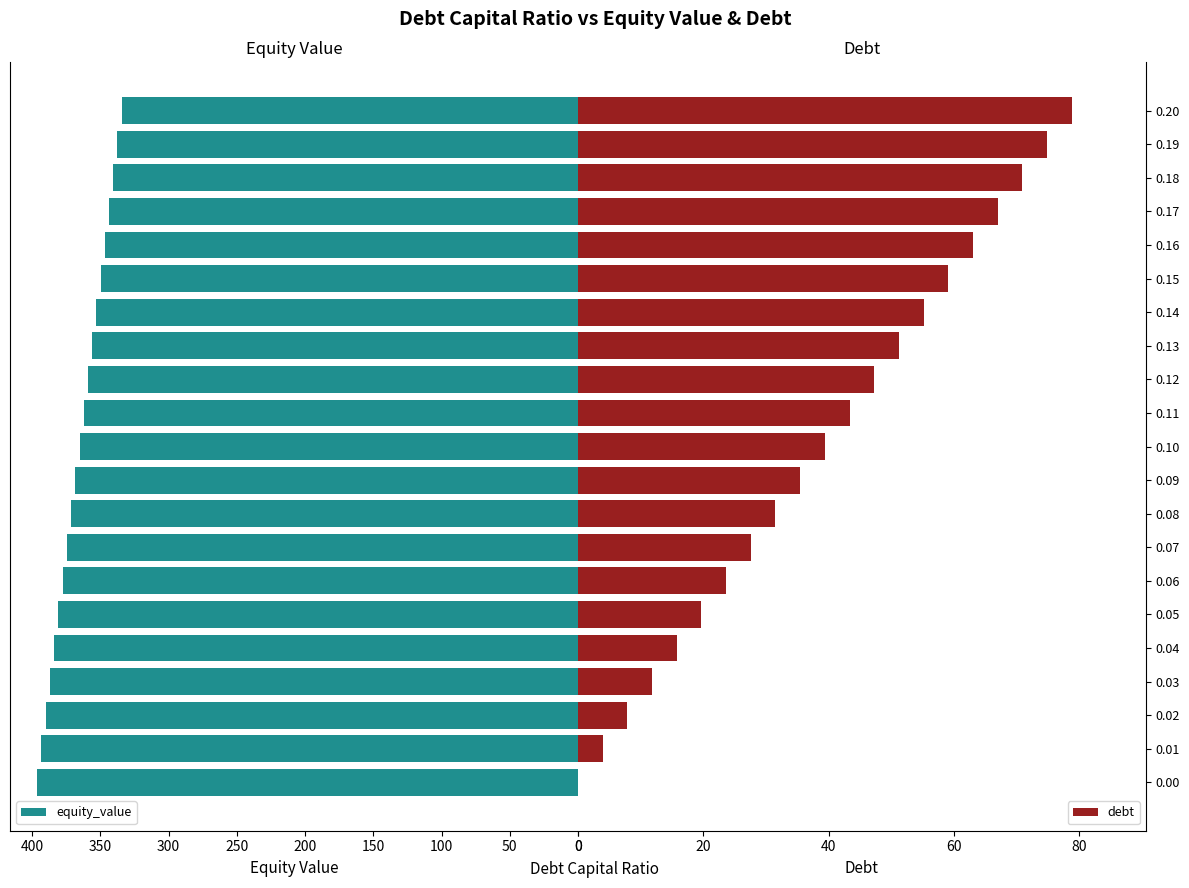

What is the label of the 21st bar from the left?

20